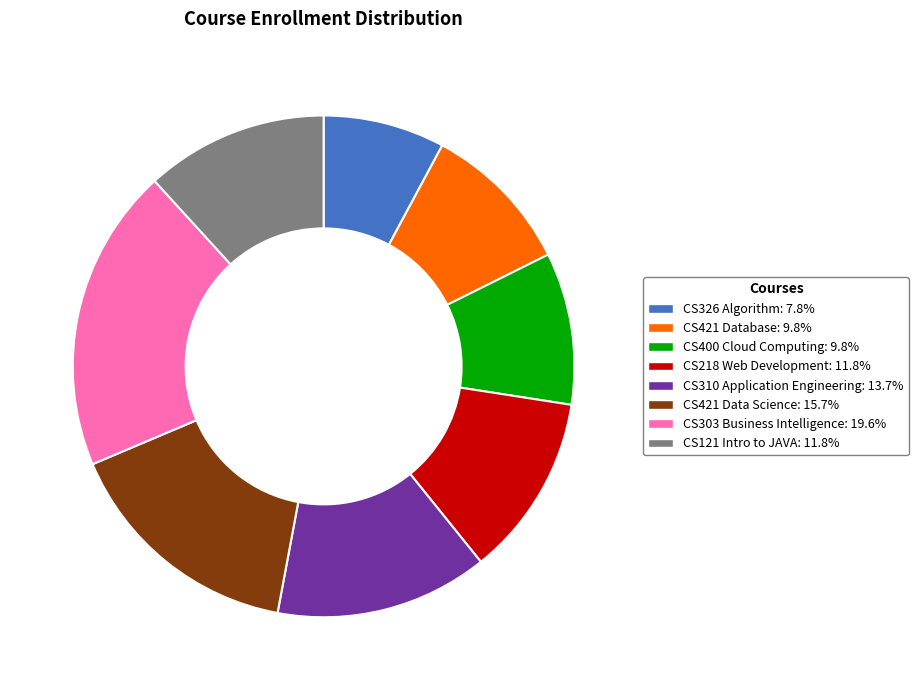

True or false: CS326 Algorithm accounts for 1% of the total.

False